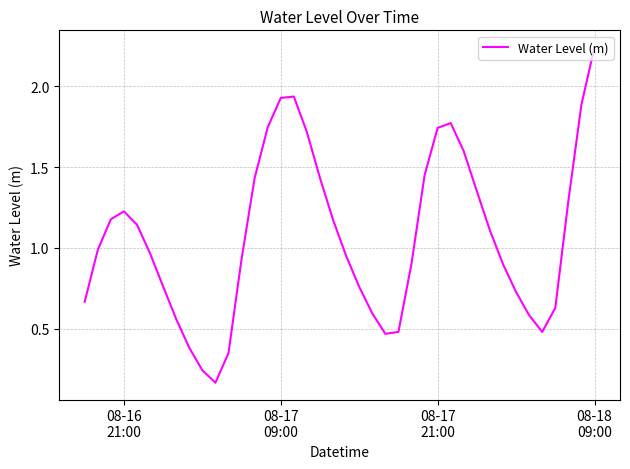

Does the chart display data point markers on the line(s)?

No